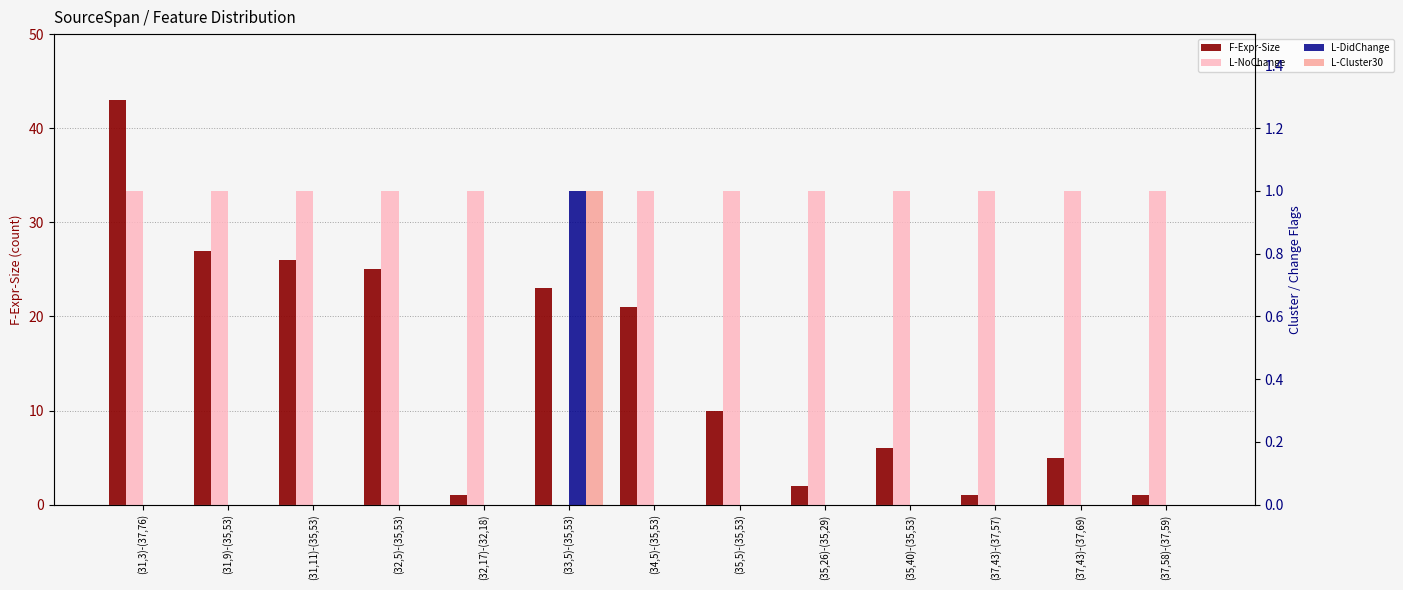

What is the label of the 2nd bar from the left?

(31,9)-(35,53)